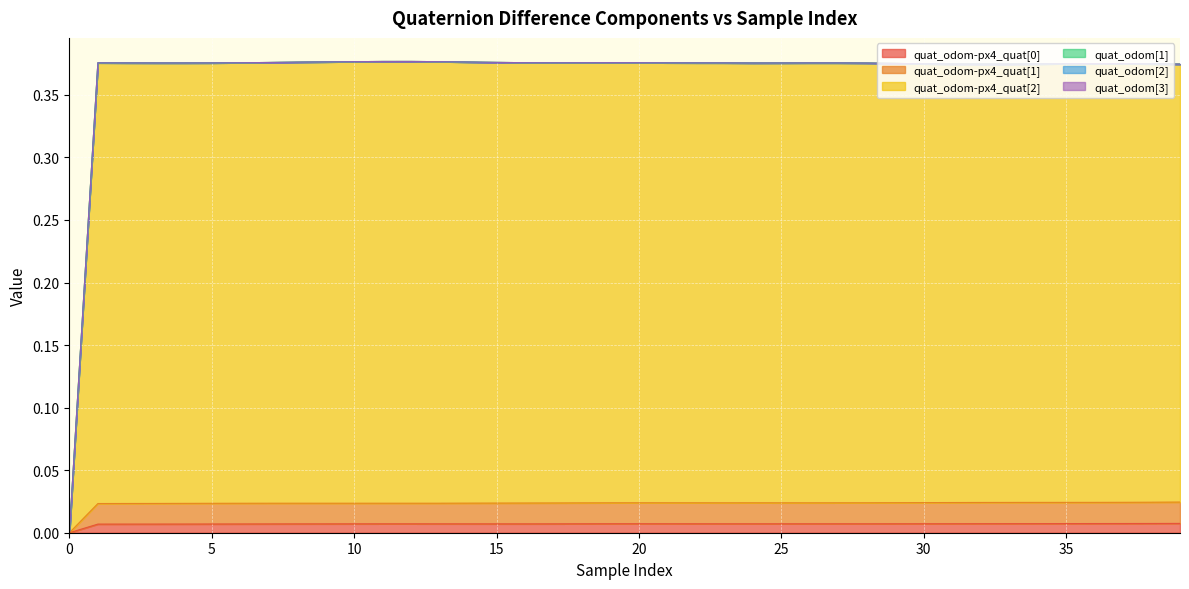

The quat_odom-px4_quat[0] series shows 0.0 at 11. True or false?

True